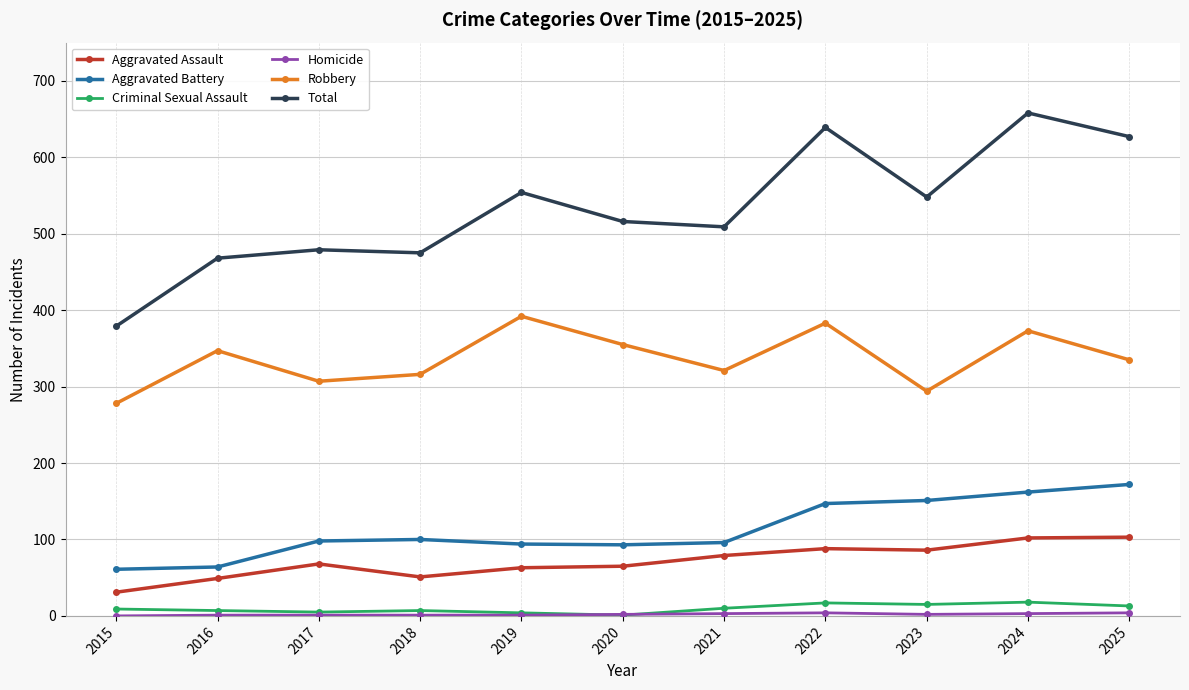

Is this an area chart (filled region under the line)?

No